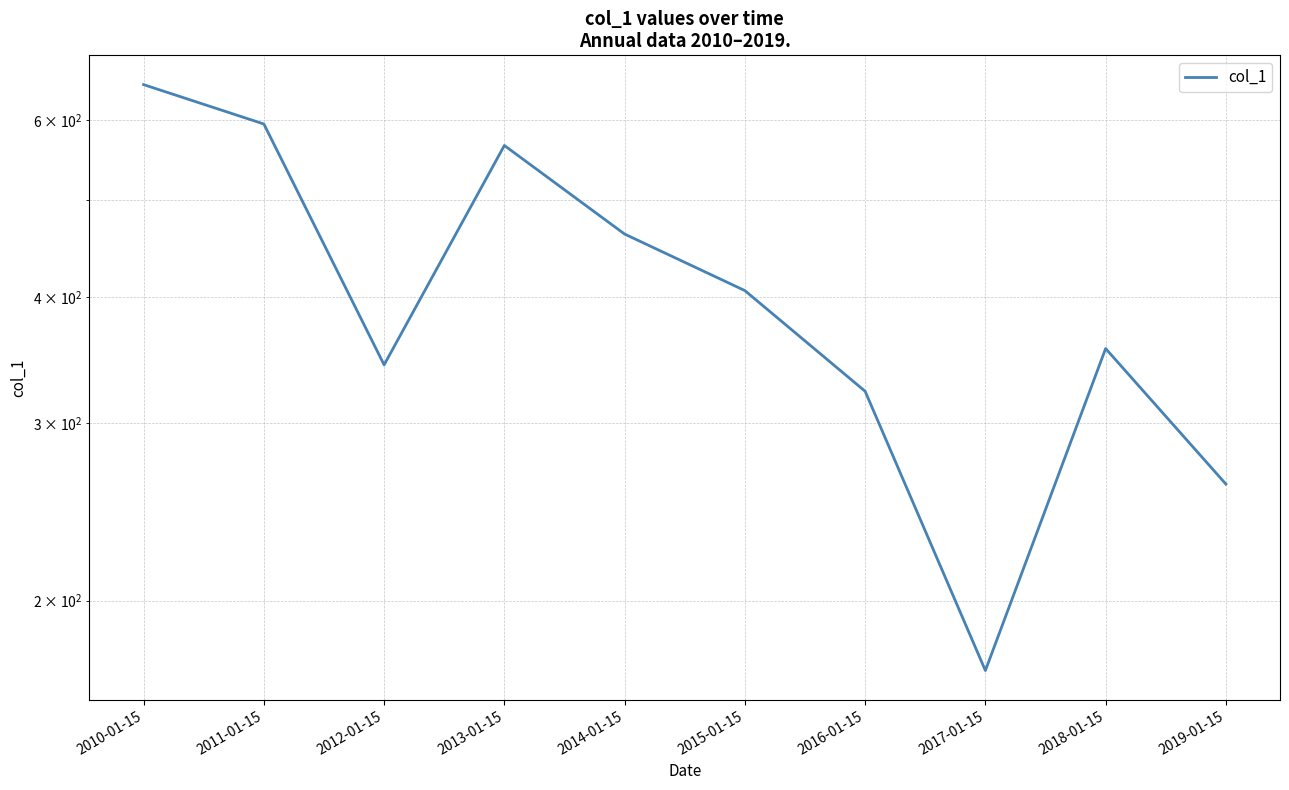

Reading left to right, transcribe all the data shown in this chart.

650.6	594.6	342.8	566.1	462.3	406.3	322.8	170.4	355.9	261.1